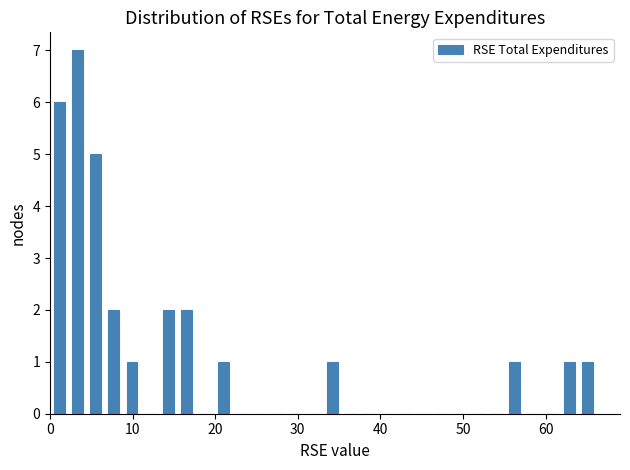

Around what value on the x-axis is the tallest bar? Give the approximate position of its centre, as read against the axis.

3